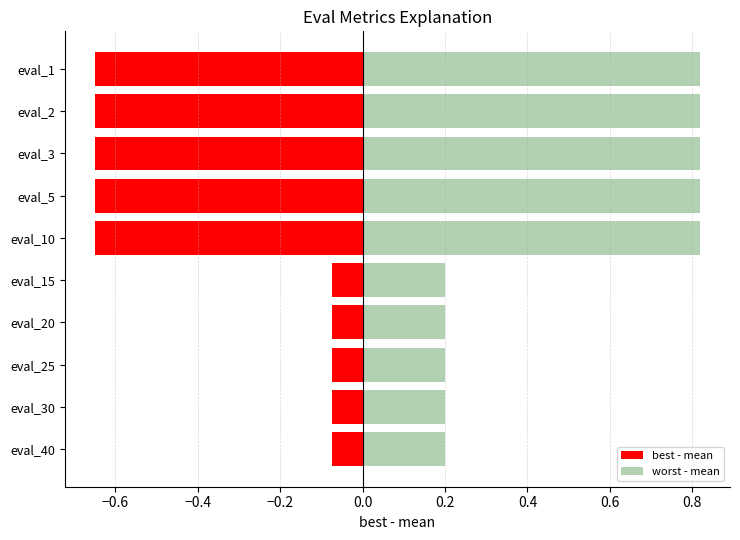

Count the number of categories in the chart.

10